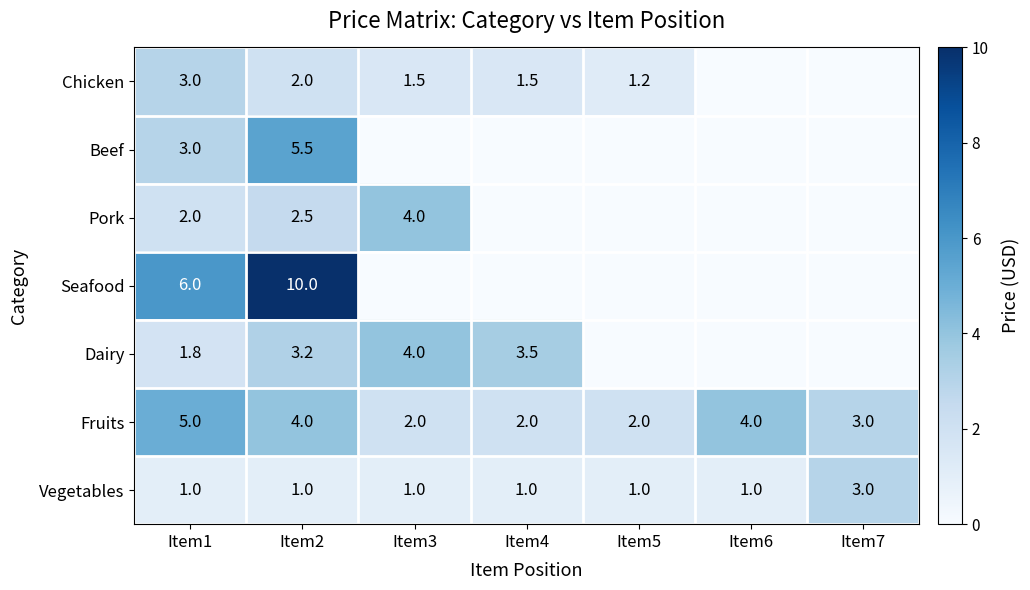

What is the difference between the maximum and minimum values in the Vegetables series?

2.0